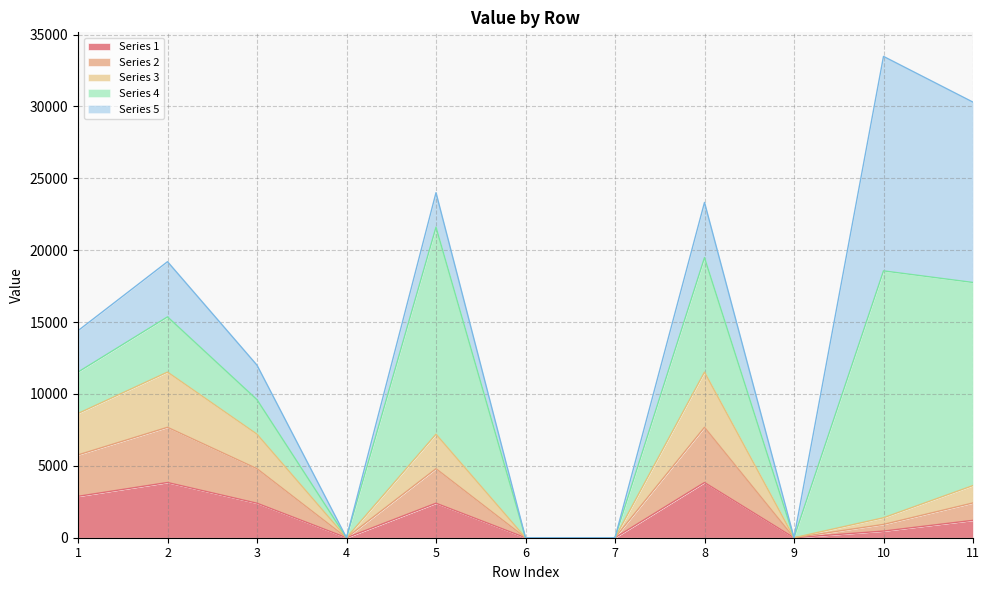

How many lines are shown in the chart?

5